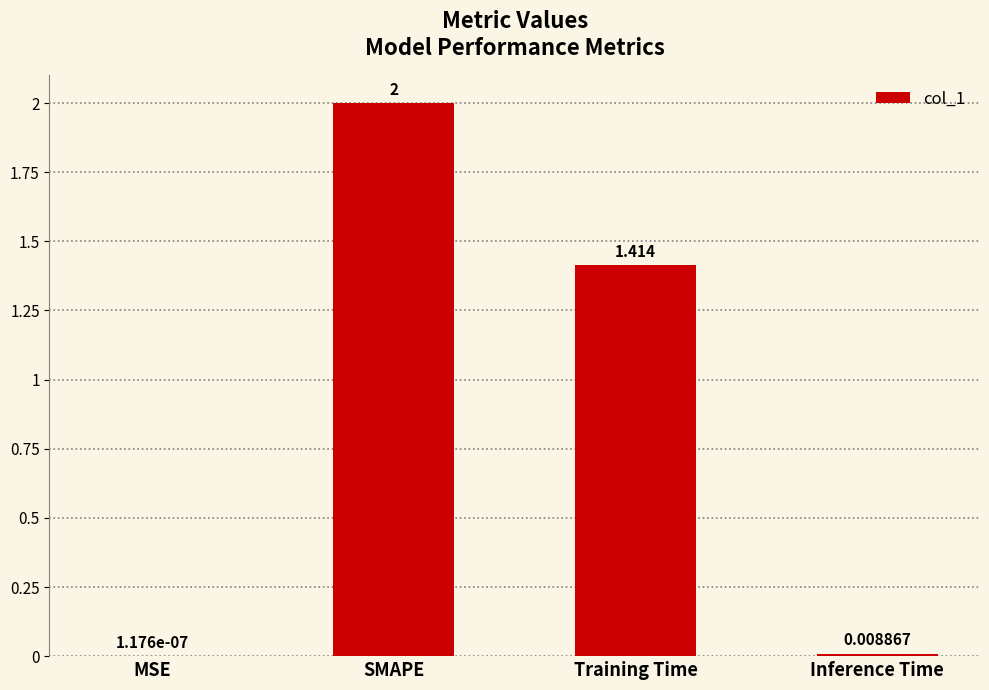

Count the number of data series in this chart.

1